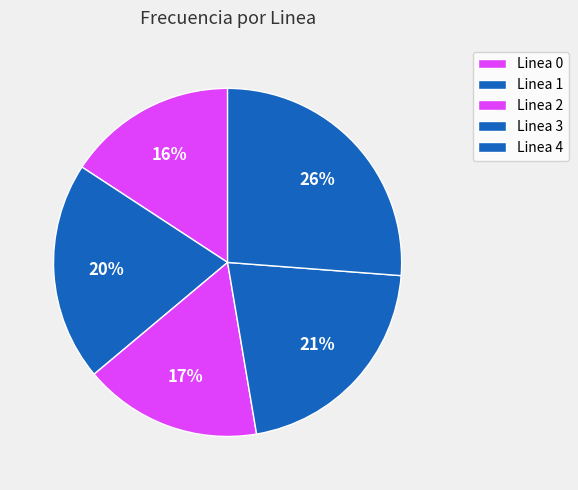

Approximately how many times larger is the value at Linea 3 compared to Linea 1?

1.0